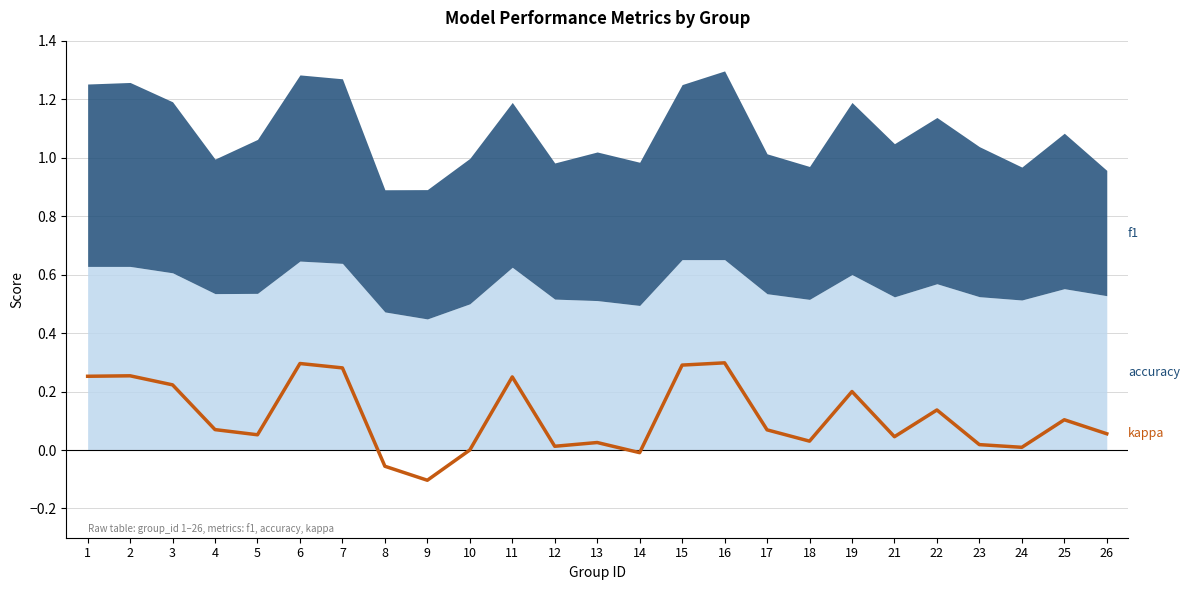

The value at 12 is 0.0. True or false?

True